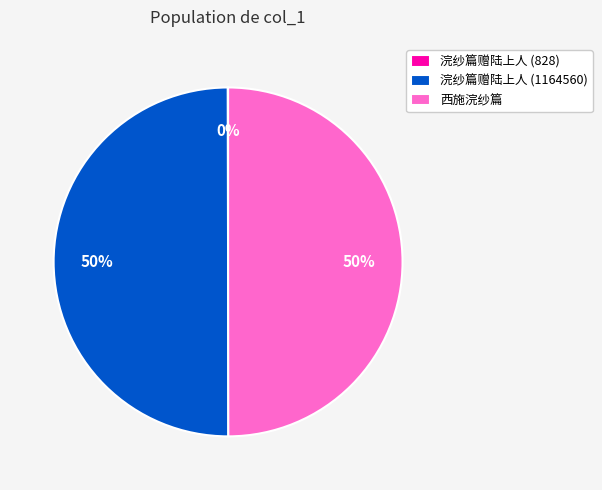

To the nearest percent, what is the difference between the largest and smallest slice percentages?

50%